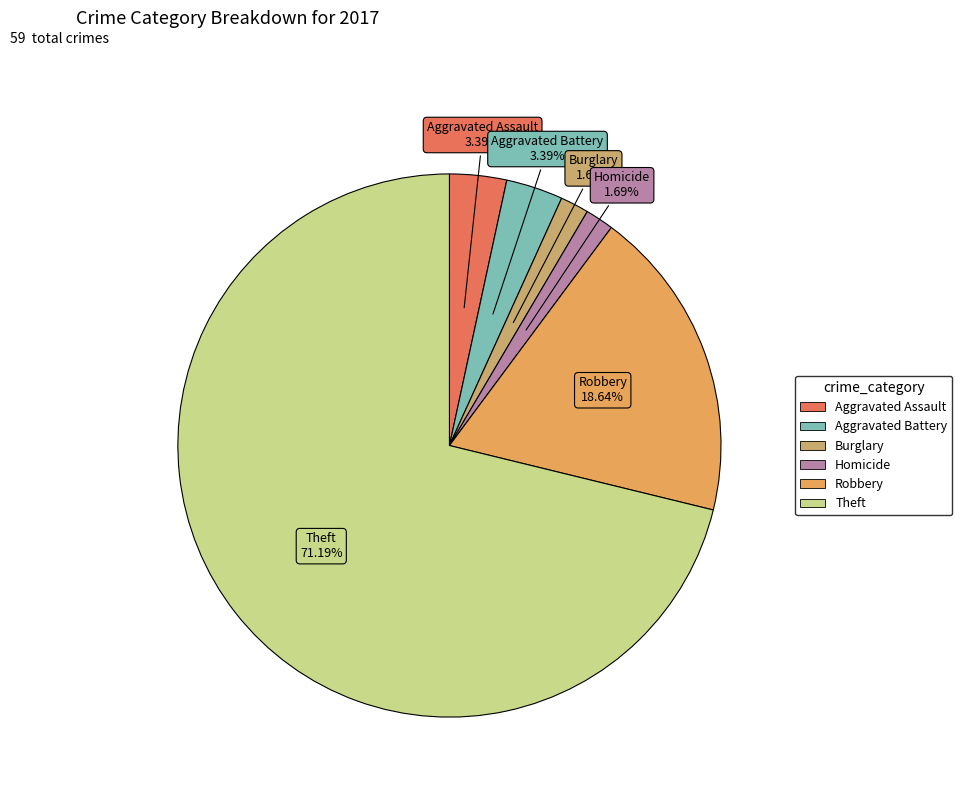

What is the majority slice?

Theft